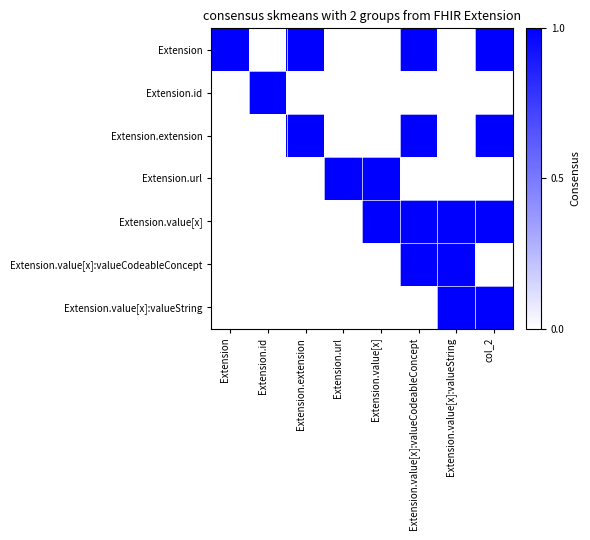

Reading left to right, list all the values displayed in this chart.

Extension: Extension=1	Extension.id=0	Extension.extension=1	Extension.url=0	Extension.value[x]=0	Extension.value[x]:valueCodeableConcept=1	Extension.value[x]:valueString=0	col_2=1
Extension.id: Extension=0	Extension.id=1	Extension.extension=0	Extension.url=0	Extension.value[x]=0	Extension.value[x]:valueCodeableConcept=0	Extension.value[x]:valueString=0	col_2=0
Extension.extension: Extension=0	Extension.id=0	Extension.extension=1	Extension.url=0	Extension.value[x]=0	Extension.value[x]:valueCodeableConcept=1	Extension.value[x]:valueString=0	col_2=1
Extension.url: Extension=0	Extension.id=0	Extension.extension=0	Extension.url=1	Extension.value[x]=1	Extension.value[x]:valueCodeableConcept=0	Extension.value[x]:valueString=0	col_2=0
Extension.value[x]: Extension=0	Extension.id=0	Extension.extension=0	Extension.url=0	Extension.value[x]=1	Extension.value[x]:valueCodeableConcept=1	Extension.value[x]:valueString=1	col_2=1
Extension.value[x]:valueCodeableConcept: Extension=0	Extension.id=0	Extension.extension=0	Extension.url=0	Extension.value[x]=0	Extension.value[x]:valueCodeableConcept=1	Extension.value[x]:valueString=1	col_2=0
Extension.value[x]:valueString: Extension=0	Extension.id=0	Extension.extension=0	Extension.url=0	Extension.value[x]=0	Extension.value[x]:valueCodeableConcept=0	Extension.value[x]:valueString=1	col_2=1